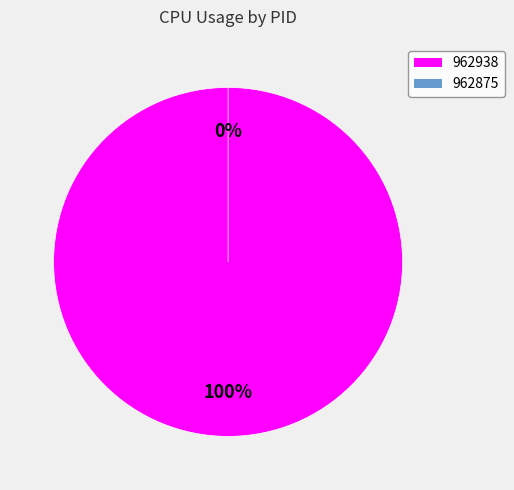

Which category has the biggest portion of the pie?

962938